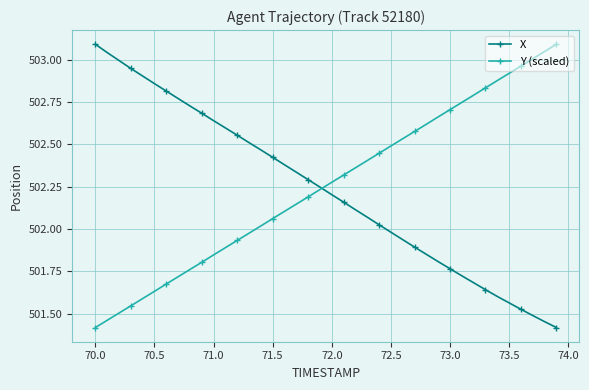

True or false: X has more than 1 interior local peaks.

False